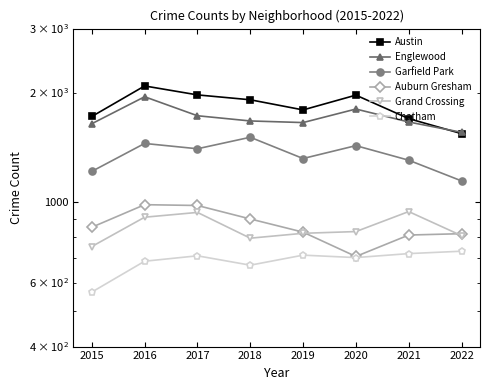

How many values in the Auburn Gresham series are below 852?

4